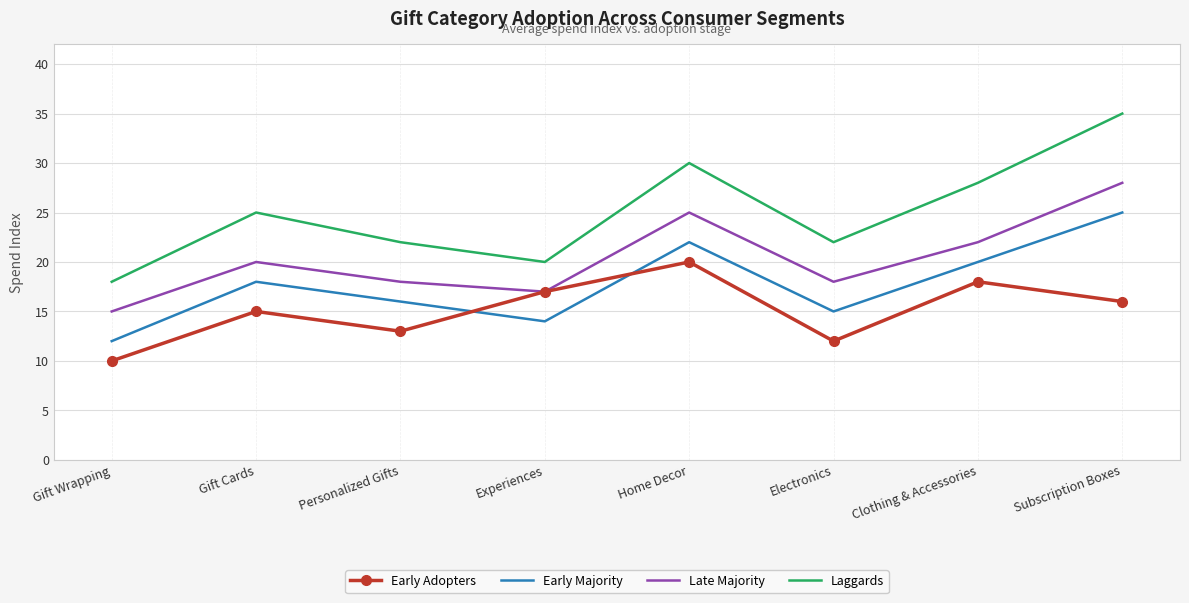

What position from the right is Subscription Boxes?

1